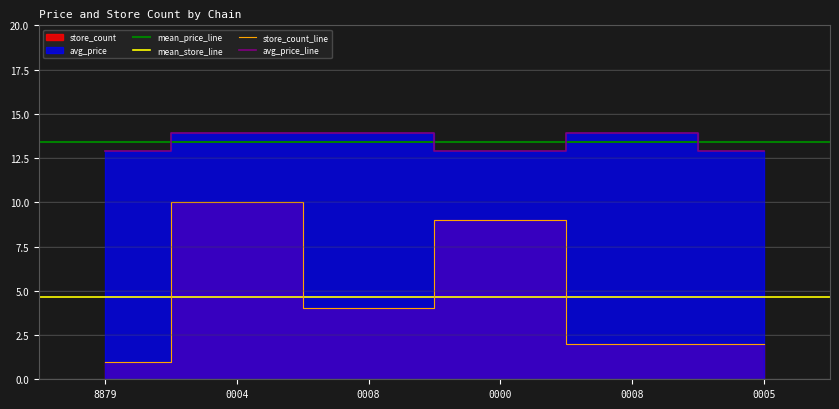

Rank the categories by store_count value from highest to lowest.

0004, 0000, 0008, 0008, 0005, 8879